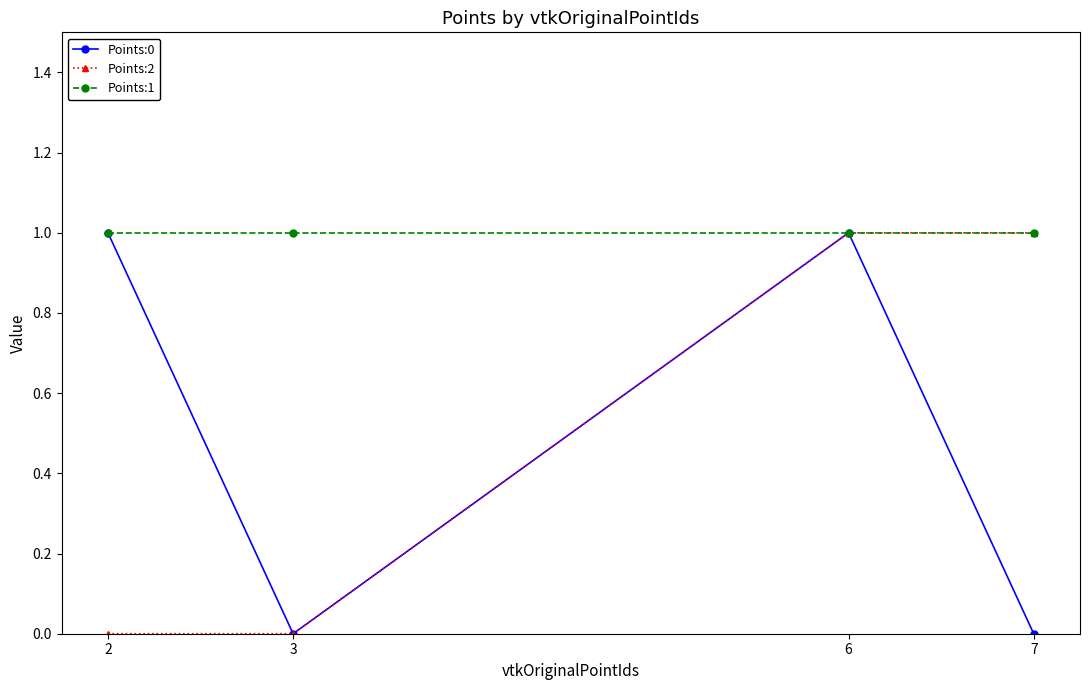

At which category is the sum across all series the highest?

6